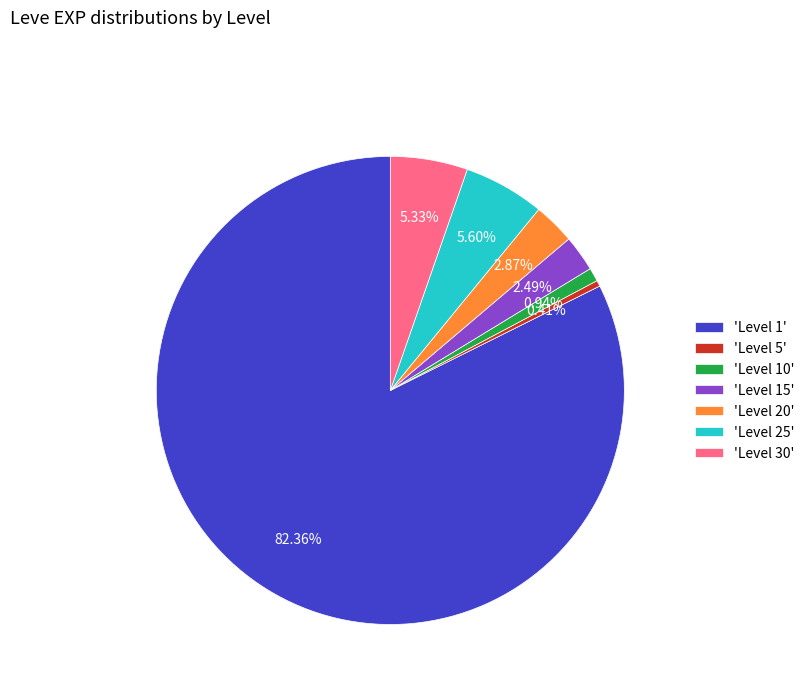

Which slice represents more than half of the pie?

'Level 1'